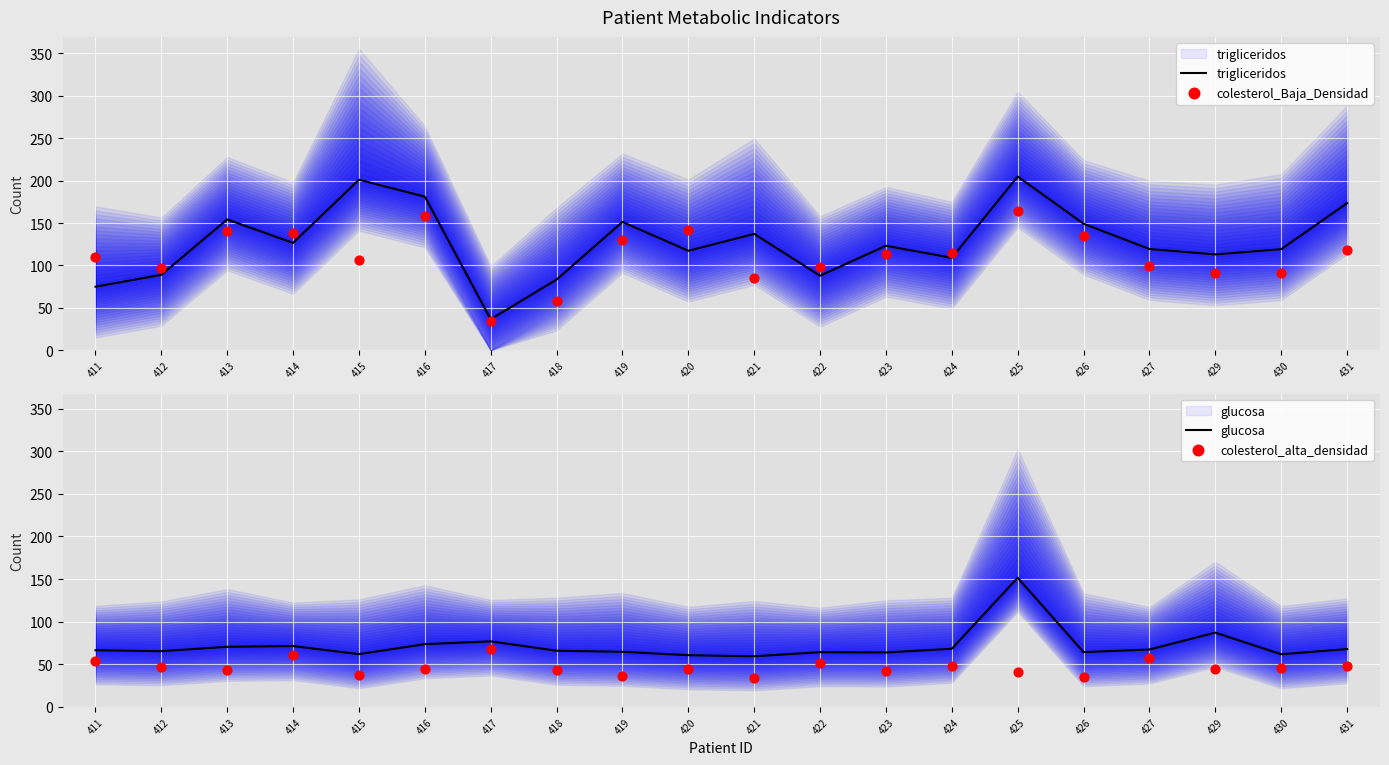

At which category is the sum across all series the highest?

425